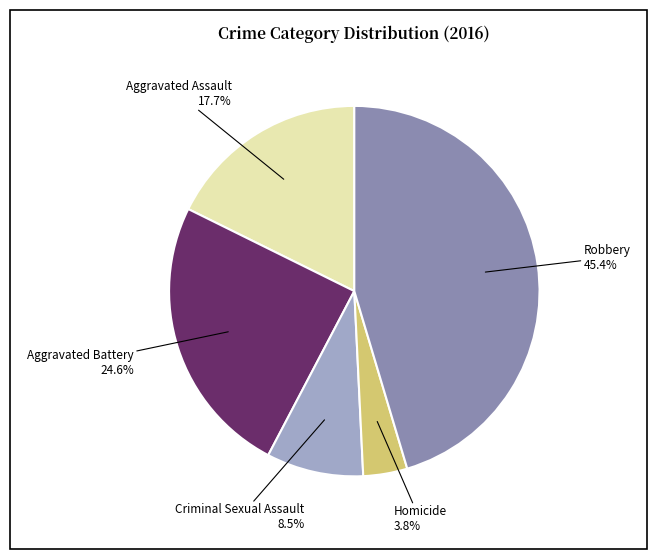

To the nearest percent, what is the combined percentage of Aggravated Battery and Criminal Sexual Assault?

33%